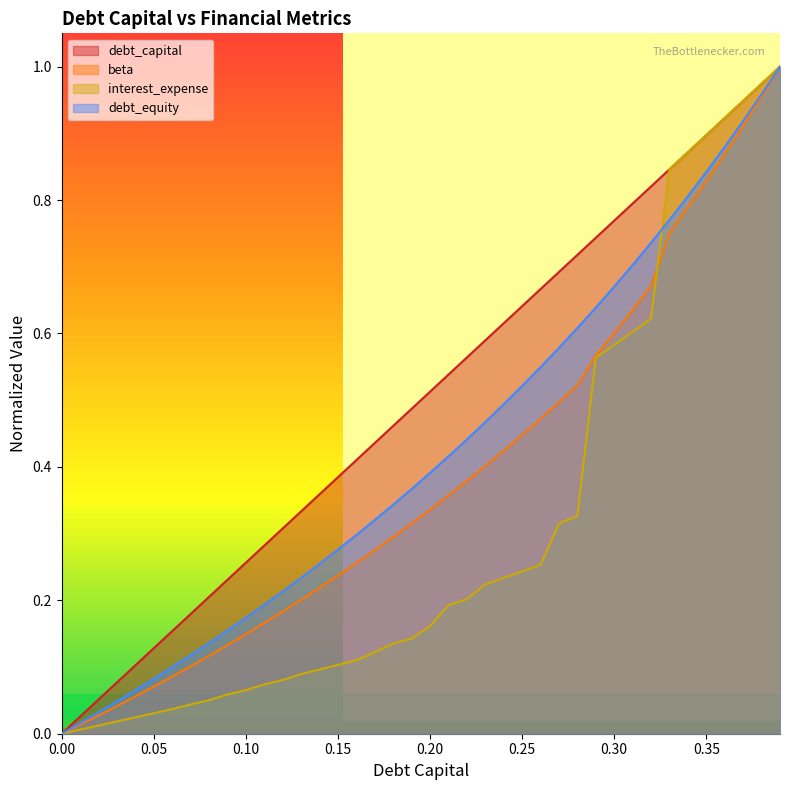

At which label does debt_equity reach its peak?

0.39